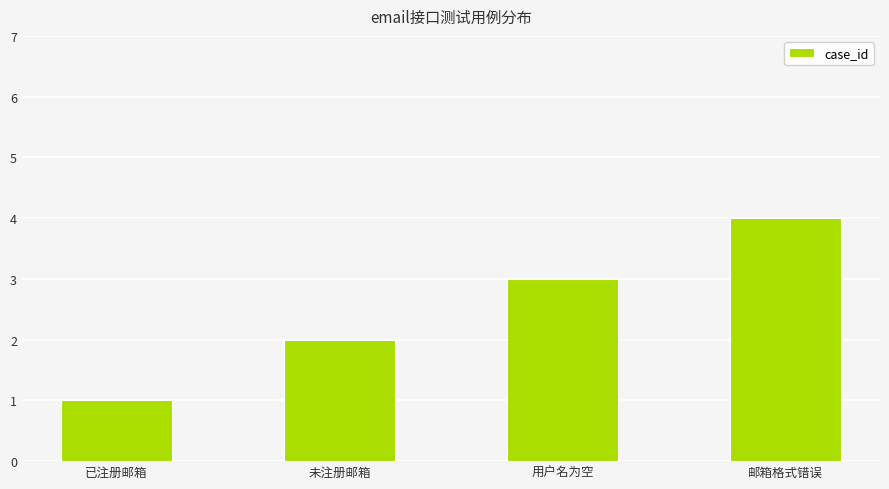

What is the label of the 2nd bar from the right?

用户名为空